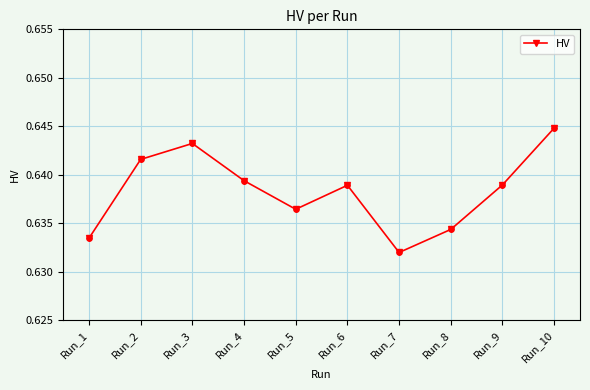

Which has a higher value, Run_4 or Run_6?

Run_4